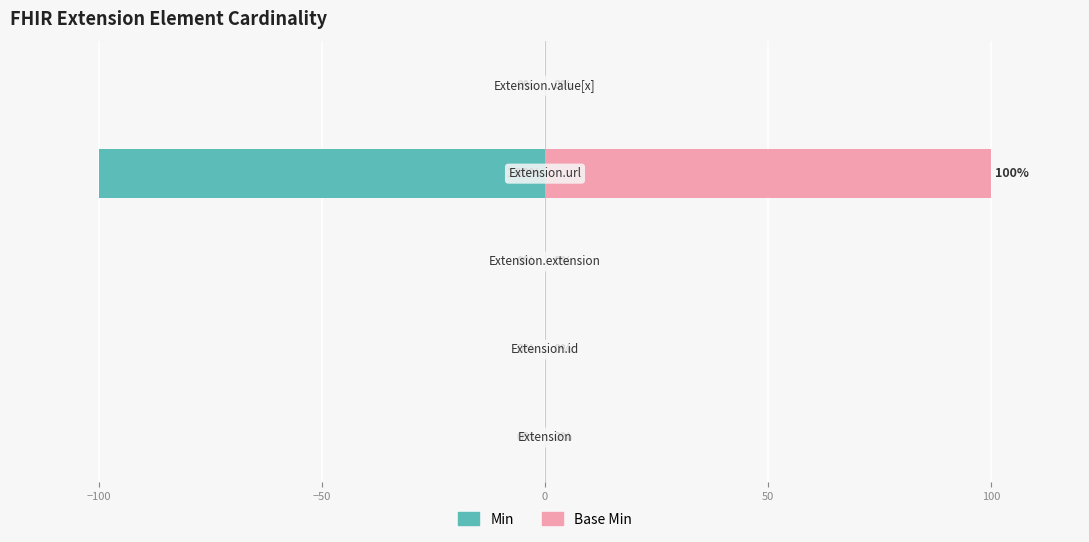

Which series has the widest spread of values?

Min